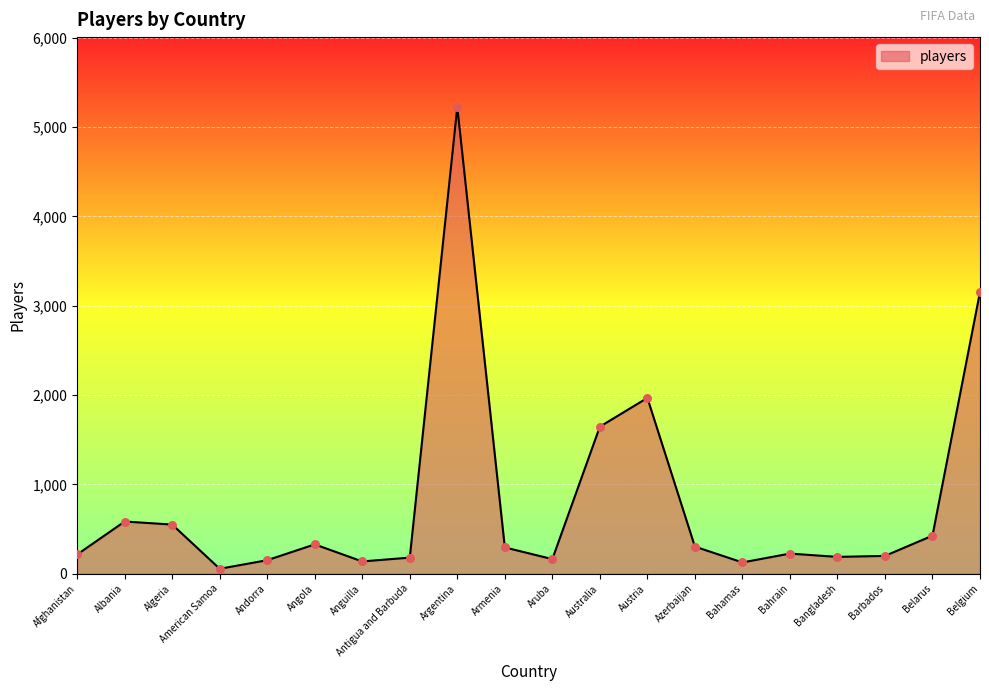

What is the change in value from Afghanistan to Azerbaijan?

+88